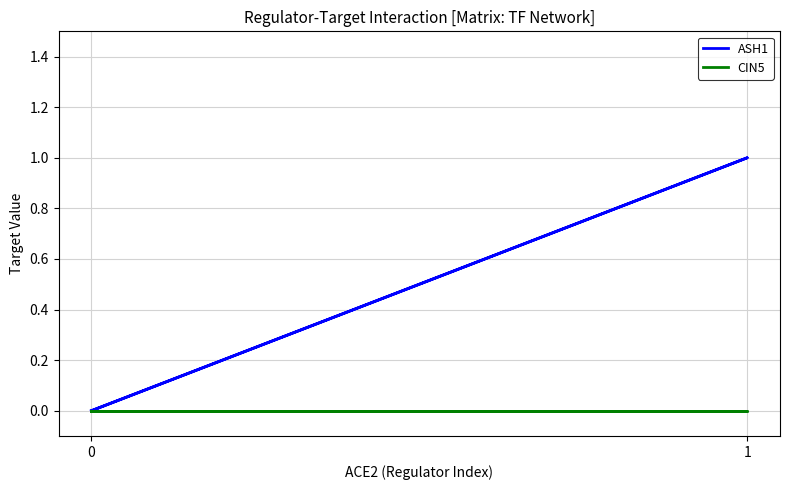

Is the value of ASH1 at 1 greater than the value of CIN5 at 1?

Yes